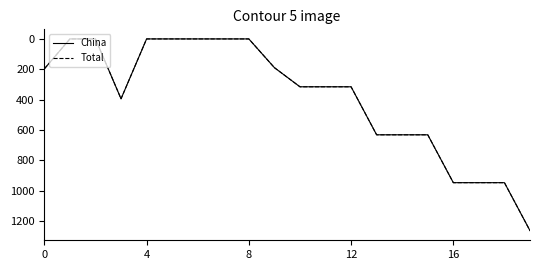

True or false: China and Total intersect in this chart.

False